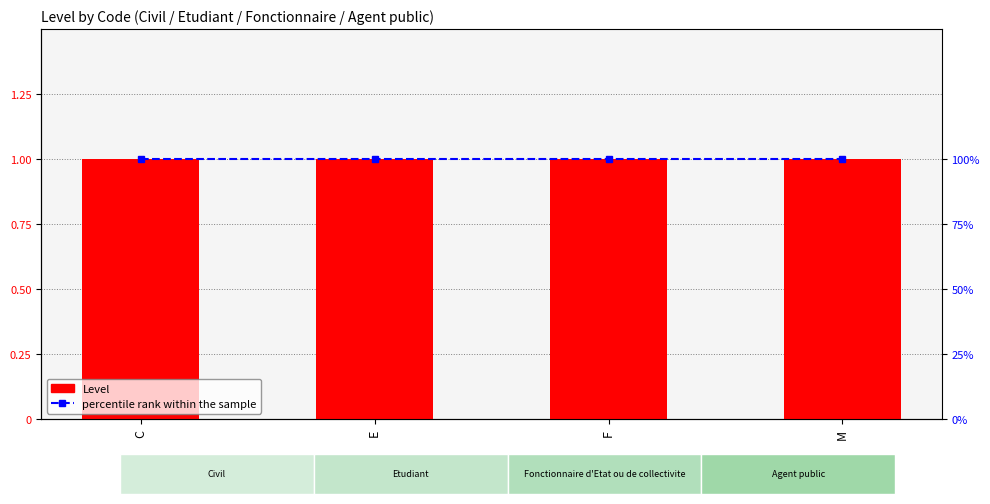

Which series has the largest total across all categories?

percentile rank within the sample